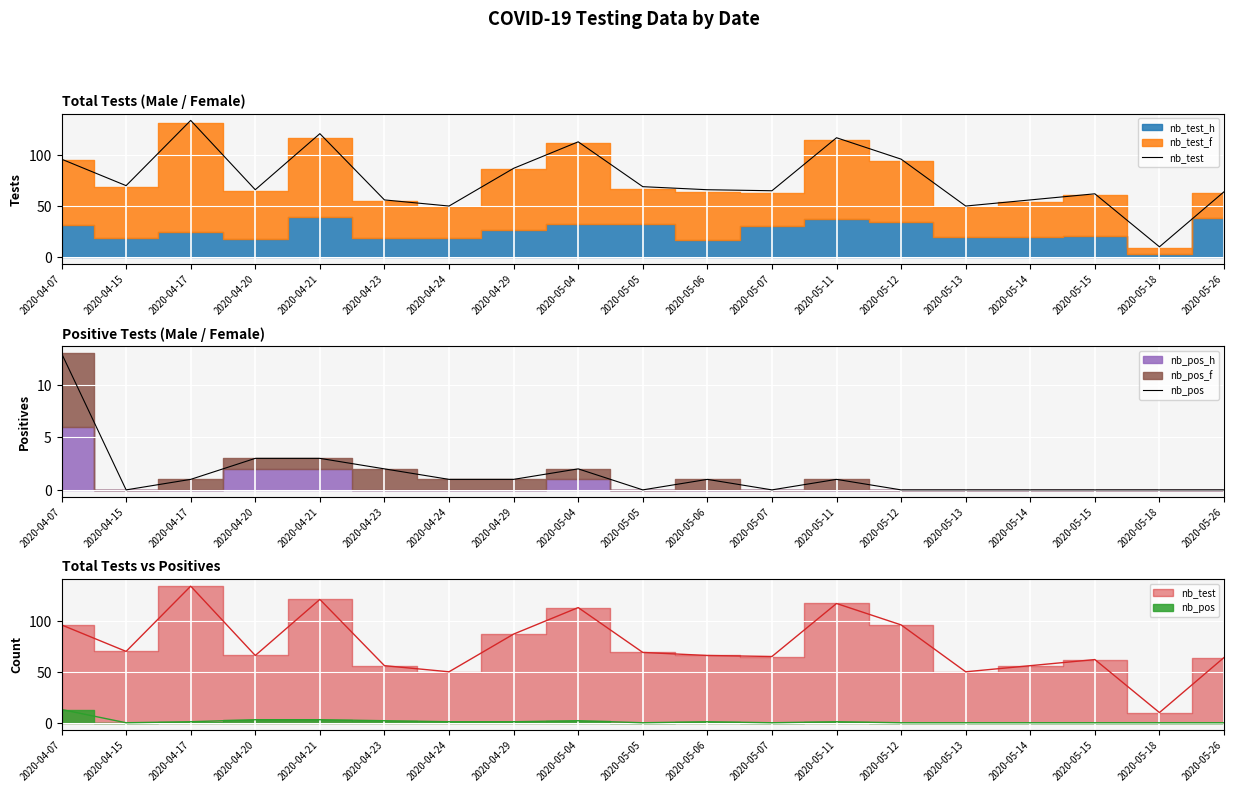

Reading right to left, transcribe all the data shown in this chart.

nb_test: 2020-05-26=64	2020-05-18=10	2020-05-15=62	2020-05-14=56	2020-05-13=50	2020-05-12=96	2020-05-11=117	2020-05-07=65	2020-05-06=66	2020-05-05=69	2020-05-04=113	2020-04-29=87	2020-04-24=50	2020-04-23=56	2020-04-21=121	2020-04-20=66	2020-04-17=134	2020-04-15=70	2020-04-07=96
nb_pos: 2020-05-26=0	2020-05-18=0	2020-05-15=0	2020-05-14=0	2020-05-13=0	2020-05-12=0	2020-05-11=1	2020-05-07=0	2020-05-06=1	2020-05-05=0	2020-05-04=2	2020-04-29=1	2020-04-24=1	2020-04-23=2	2020-04-21=3	2020-04-20=3	2020-04-17=1	2020-04-15=0	2020-04-07=13